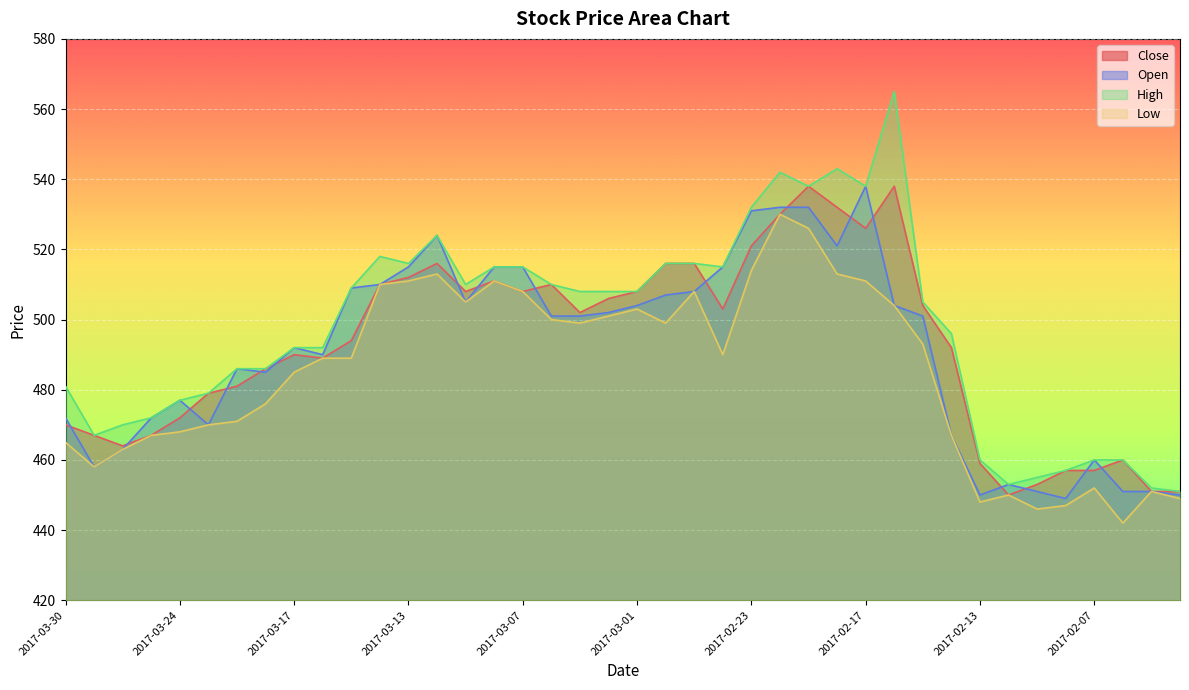

How many interior local valleys does the Open series have?

8